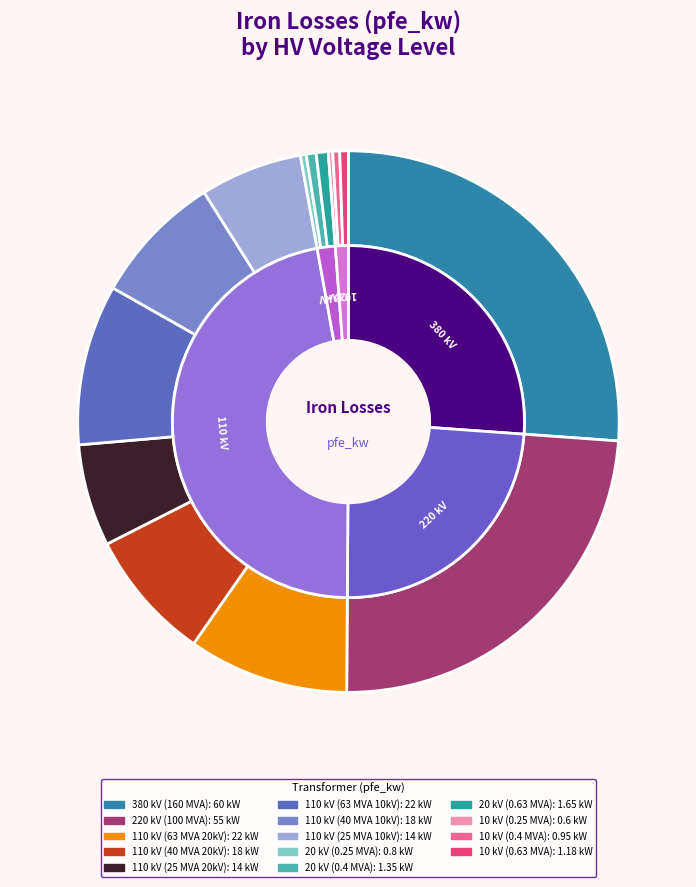

Is it true that 110 is 1% of the pie?

False